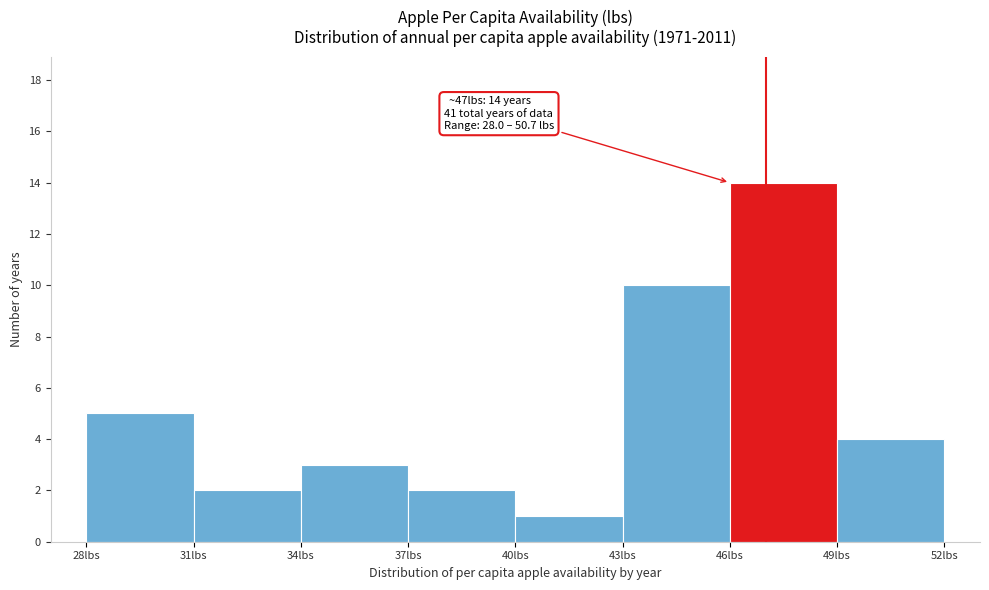

Over which range of the x-axis is the bar tallest?

46 to 49